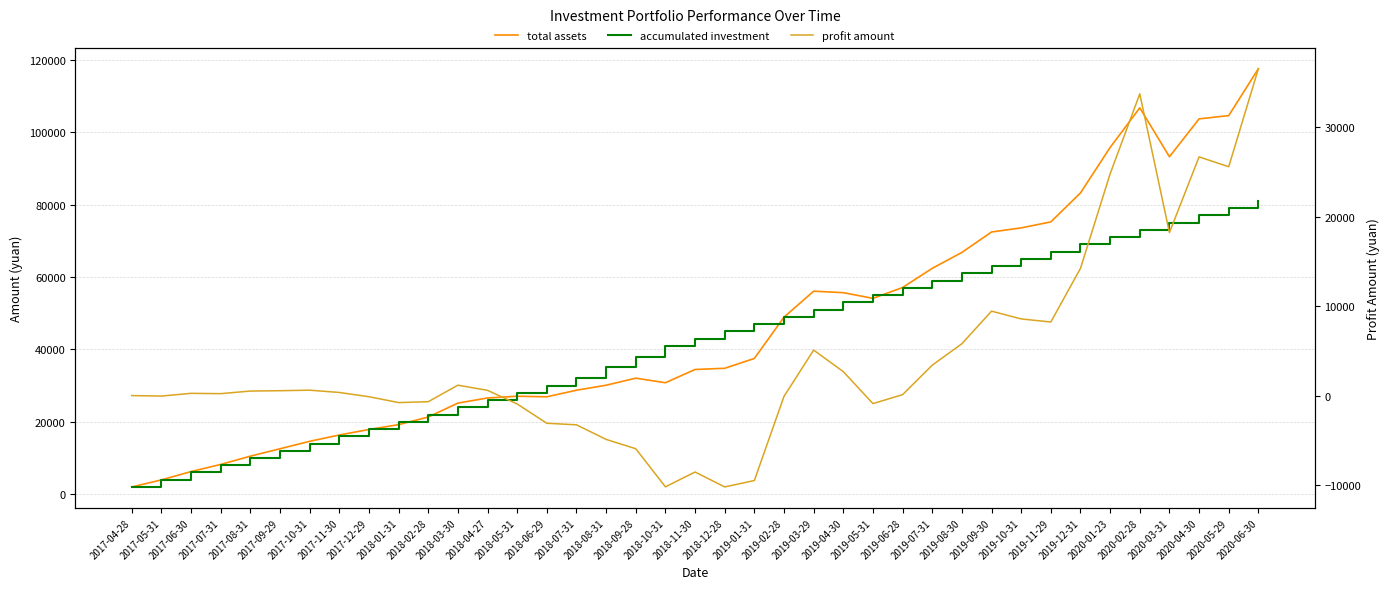

What are all the series names shown in the legend?

total assets, accumulated investment, profit amount